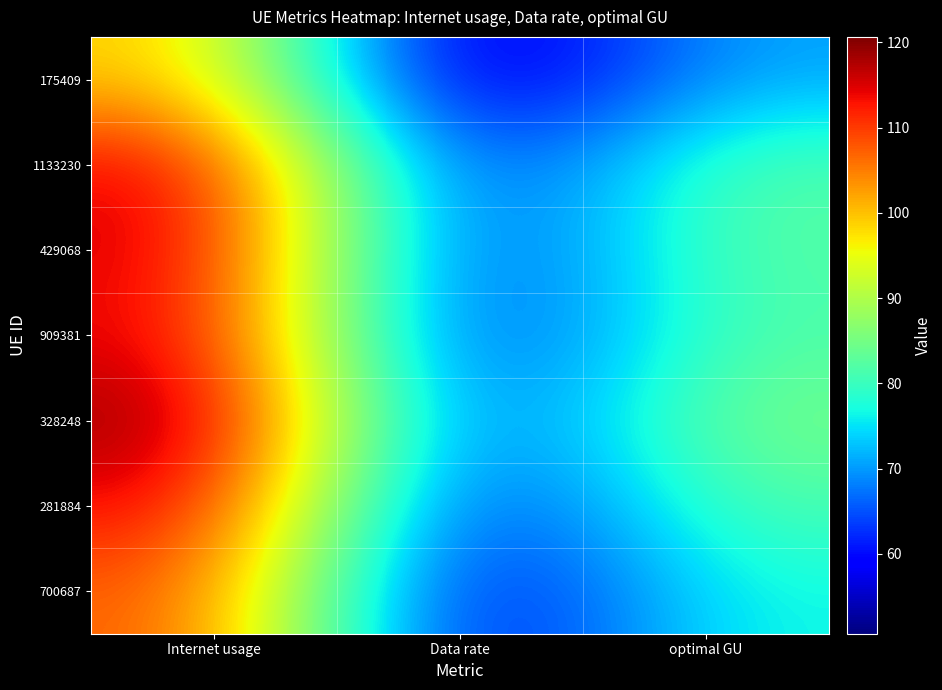

Count the number of categories in the chart.

3